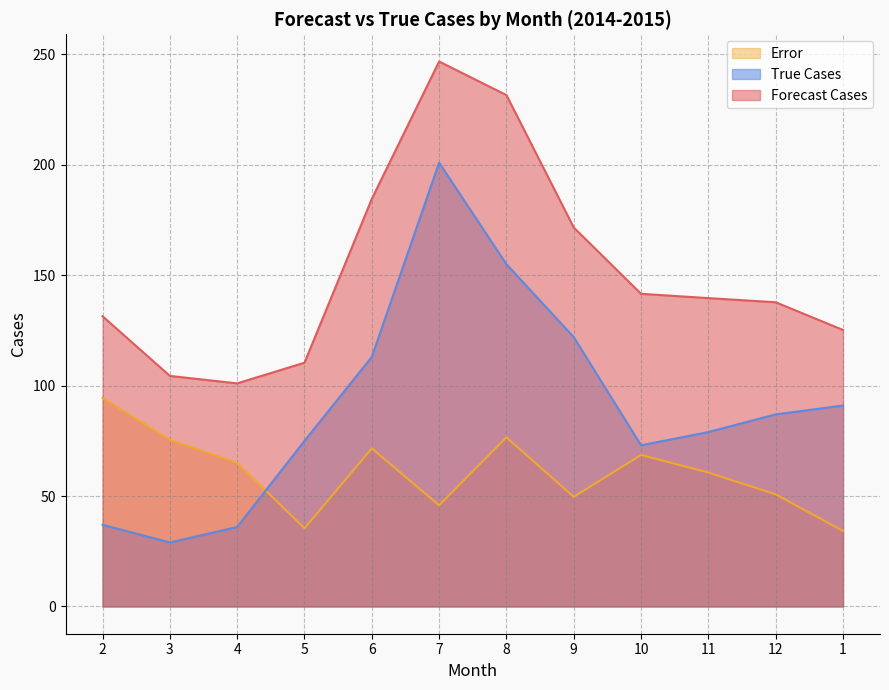

Does the chart have visible grid lines?

Yes